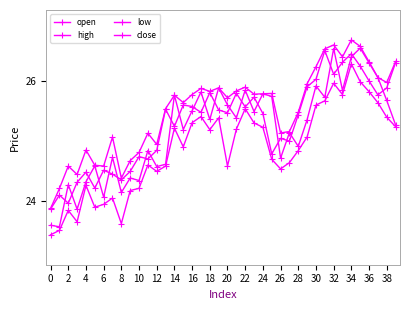

Is this an area chart (filled region under the line)?

No